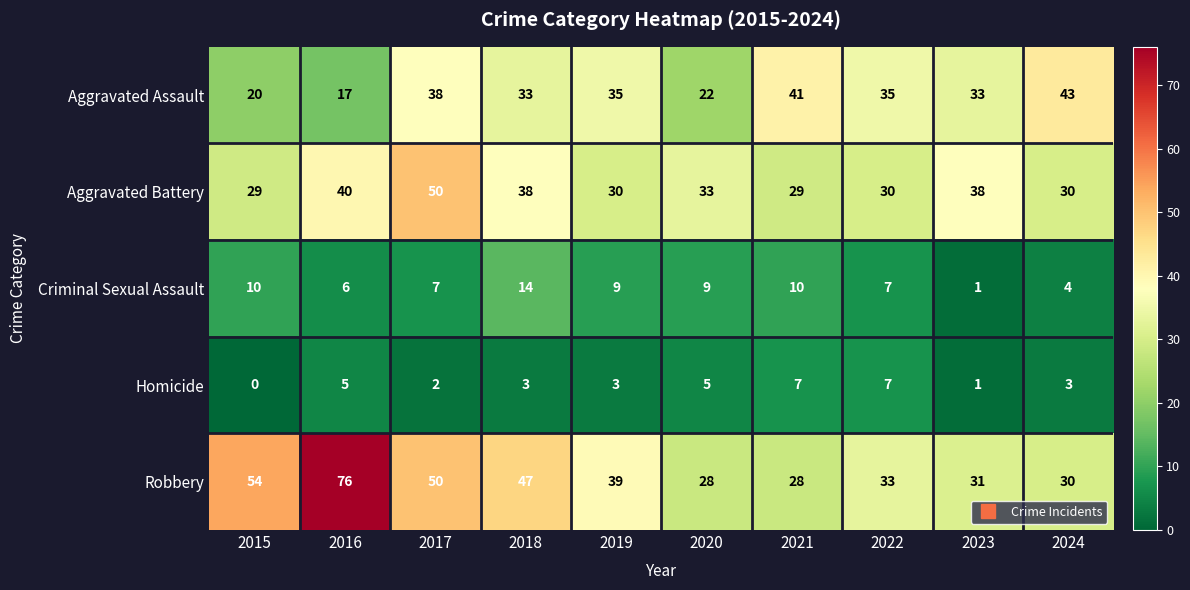

What is the spread (max minus min) of values at 2021?

34